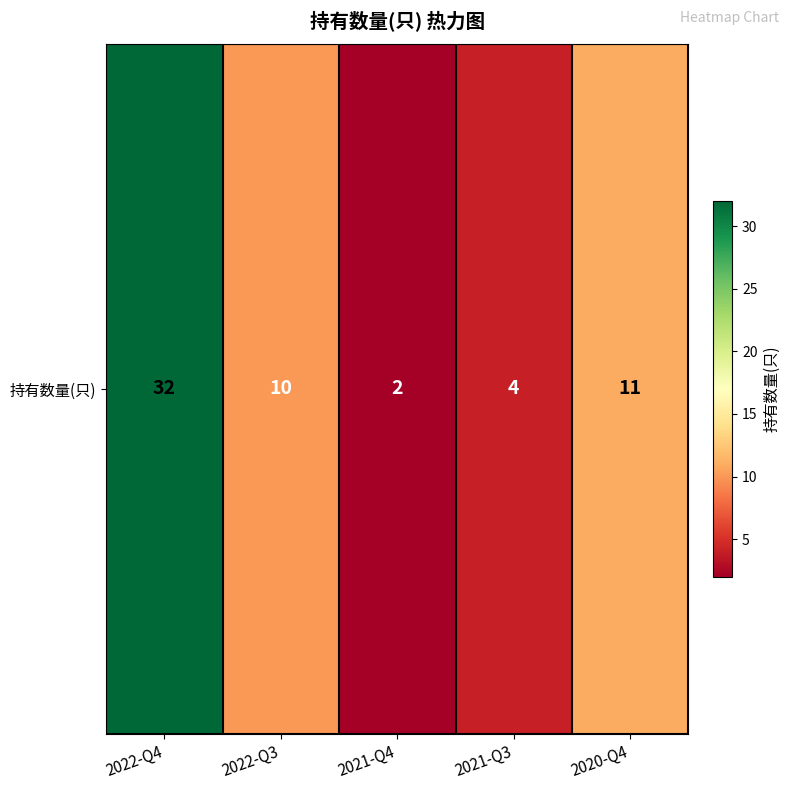

Approximately how many times larger is the value at 2021-Q3 compared to 2020-Q4?

0.4